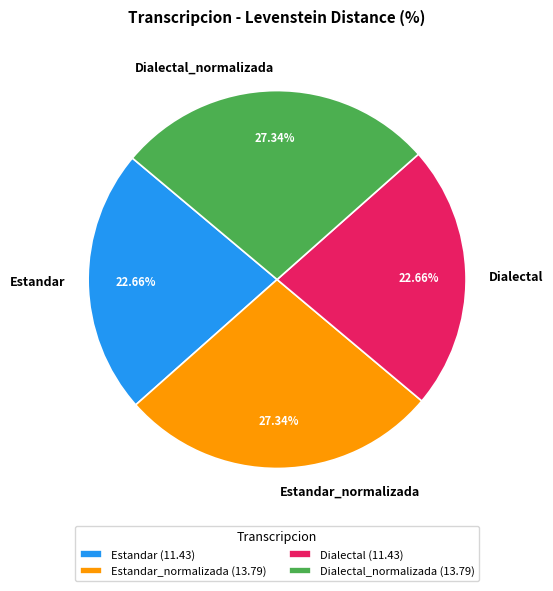

Does any single category account for the majority?

No